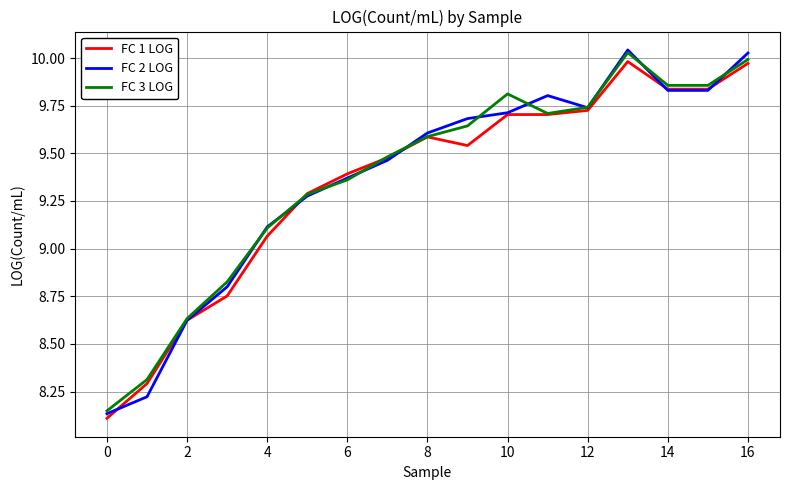

Which series has the largest range (max minus min)?

FC 2 LOG